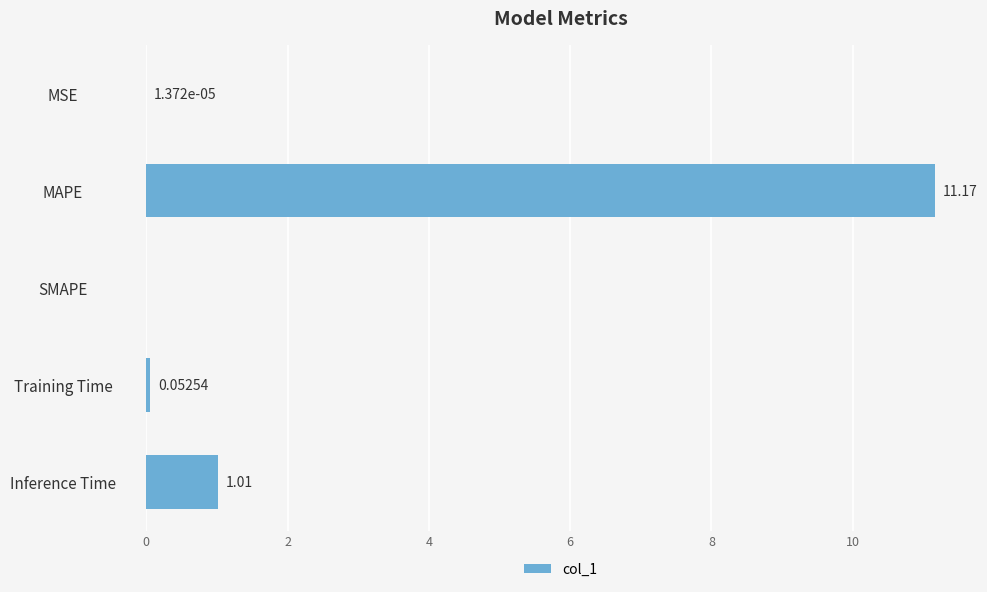

What is the average value?

2.4